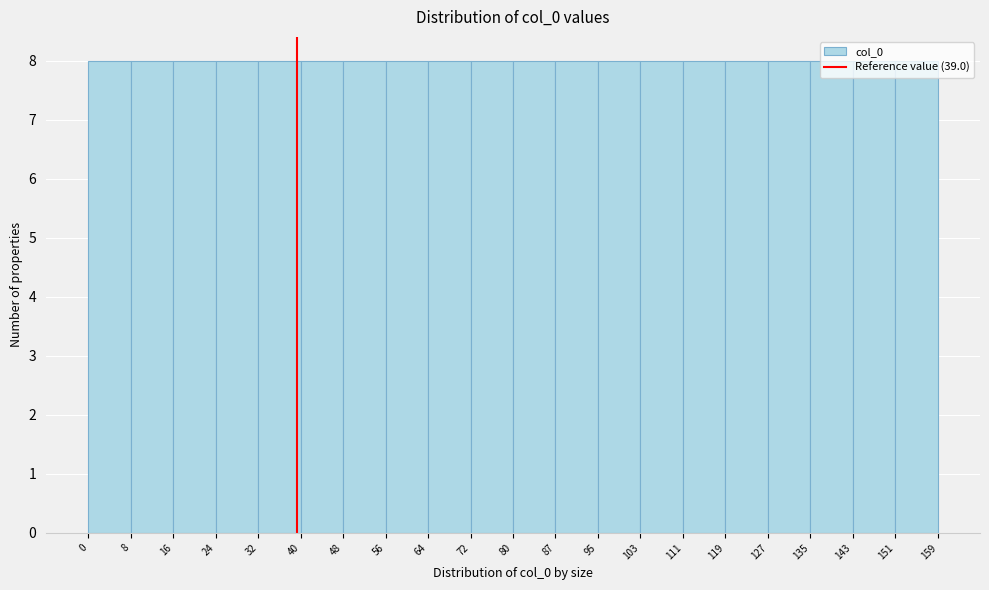

Reading left to right, transcribe this chart: for each bar, give the range it covers on the x-axis and its height. The values are not printed on the chart, so give them approximately, as read against the axis.

0 to 8: 8
8 to 16: 8
16 to 24: 8
24 to 32: 8
32 to 40: 8
40 to 48: 8
48 to 56: 8
56 to 64: 8
64 to 72: 8
72 to 80: 8
80 to 87: 8
87 to 95: 8
95 to 103: 8
103 to 111: 8
111 to 119: 8
119 to 127: 8
127 to 135: 8
135 to 143: 8
143 to 151: 8
151 to 159: 8